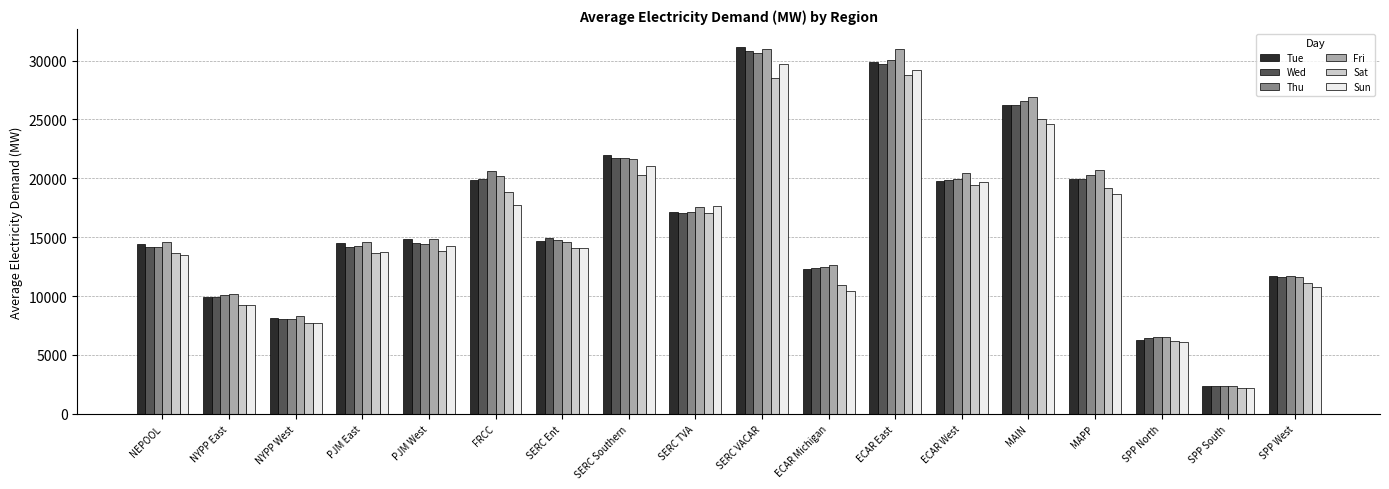

Is the value of Sun at SPP South greater than the value of Wed at SPP North?

No